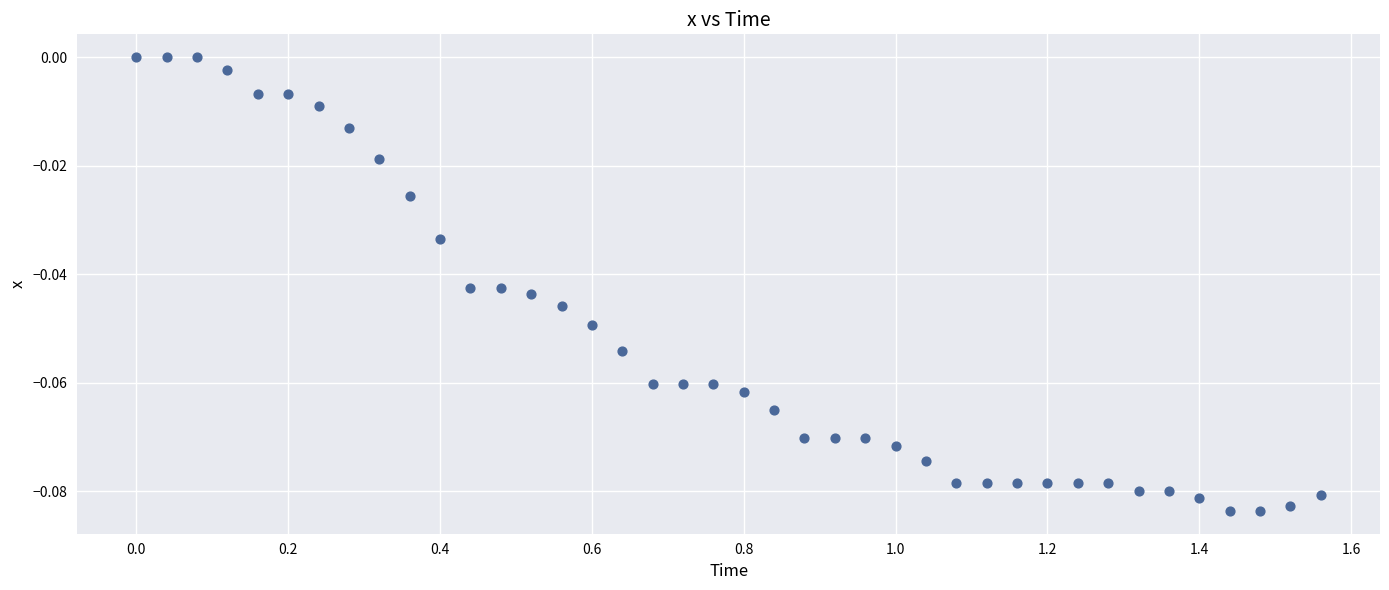

Count the number of points in this scatter plot.

40